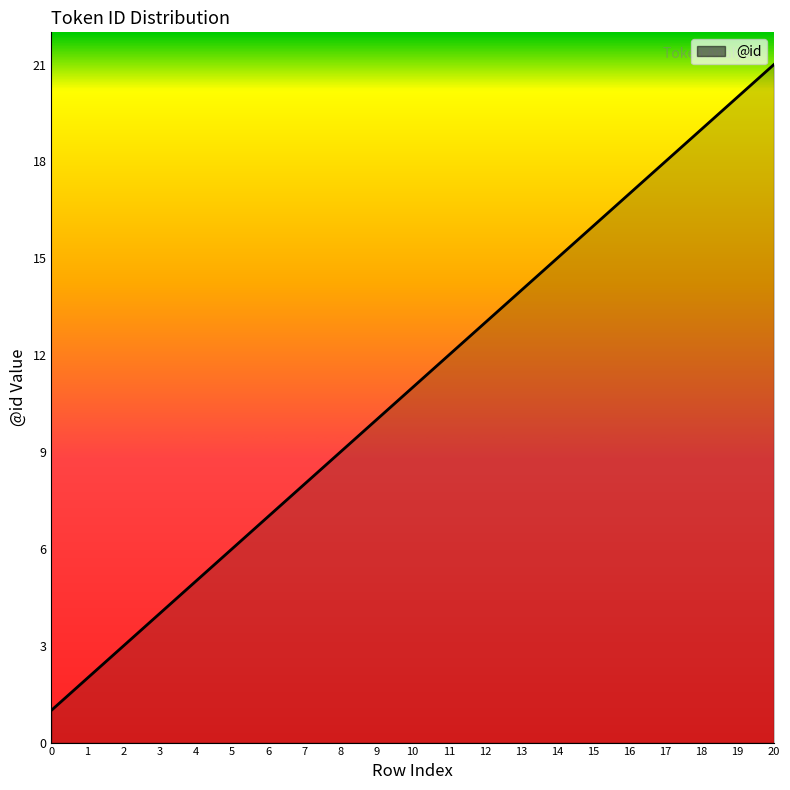

List the labels in order of value, largest first.

20, 19, 18, 17, 16, 15, 14, 13, 12, 11, 10, 9, 8, 7, 6, 5, 4, 3, 2, 1, 0